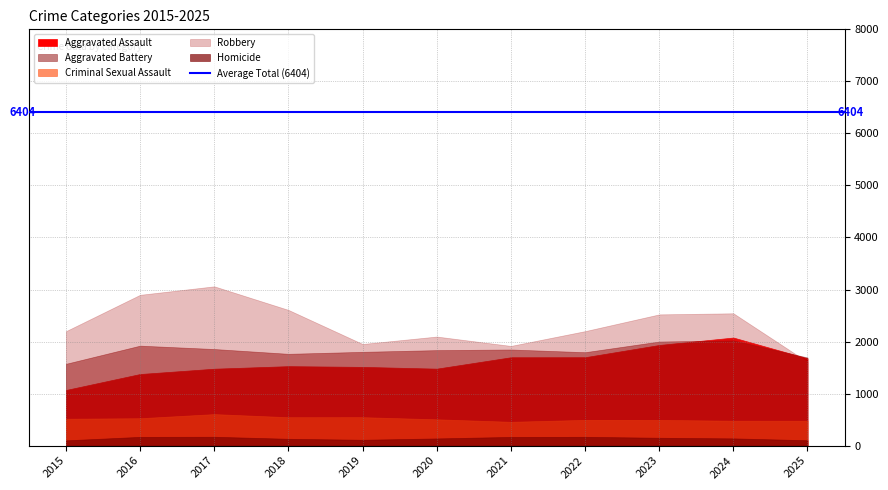

At which label does Robbery first exceed 2200?

2016